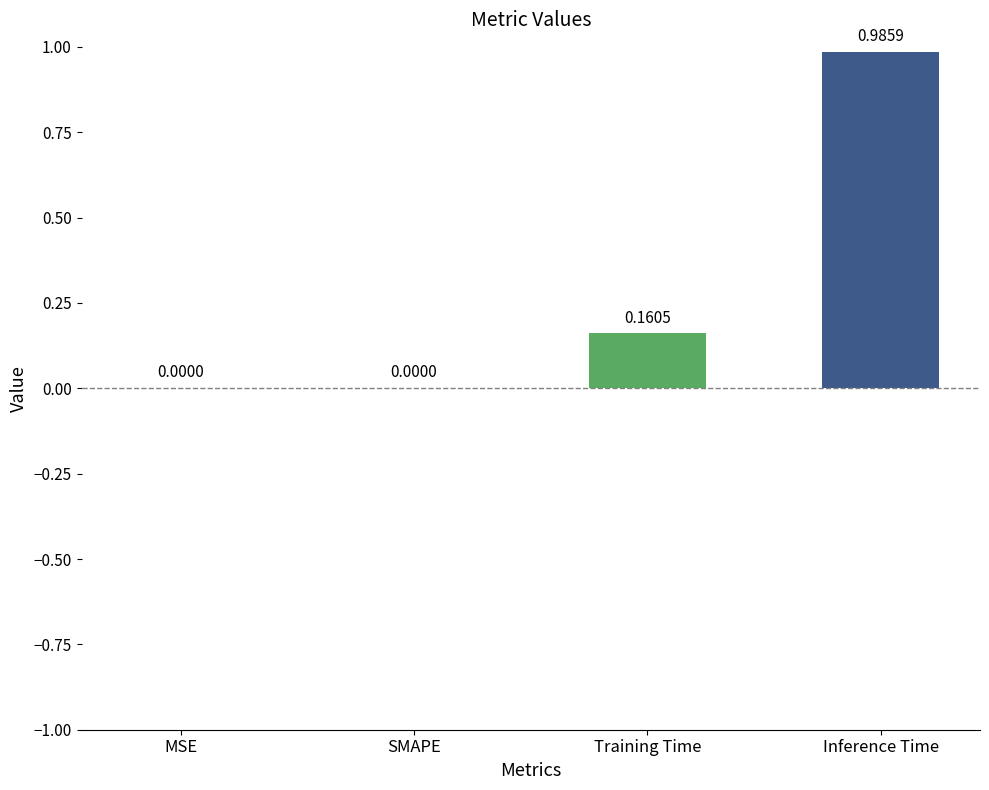

Does the chart contain stacked bars?

No